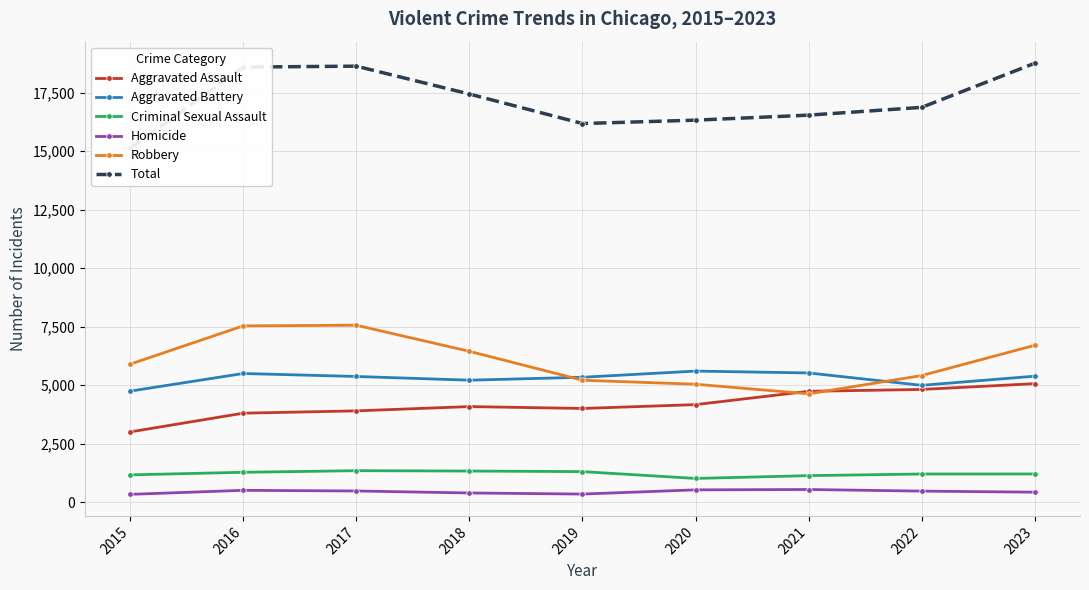

True or false: Criminal Sexual Assault has a value of 434 at 2015.

False